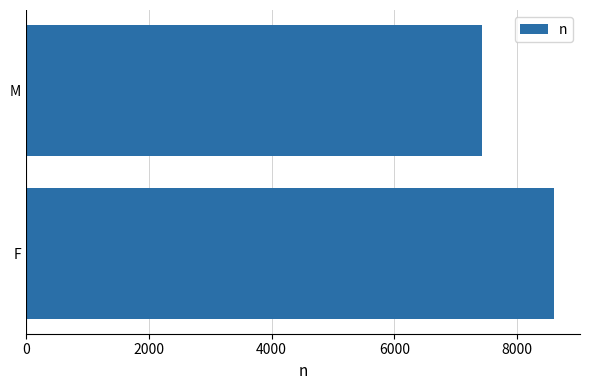

What is the difference between the values at M and F?

1169